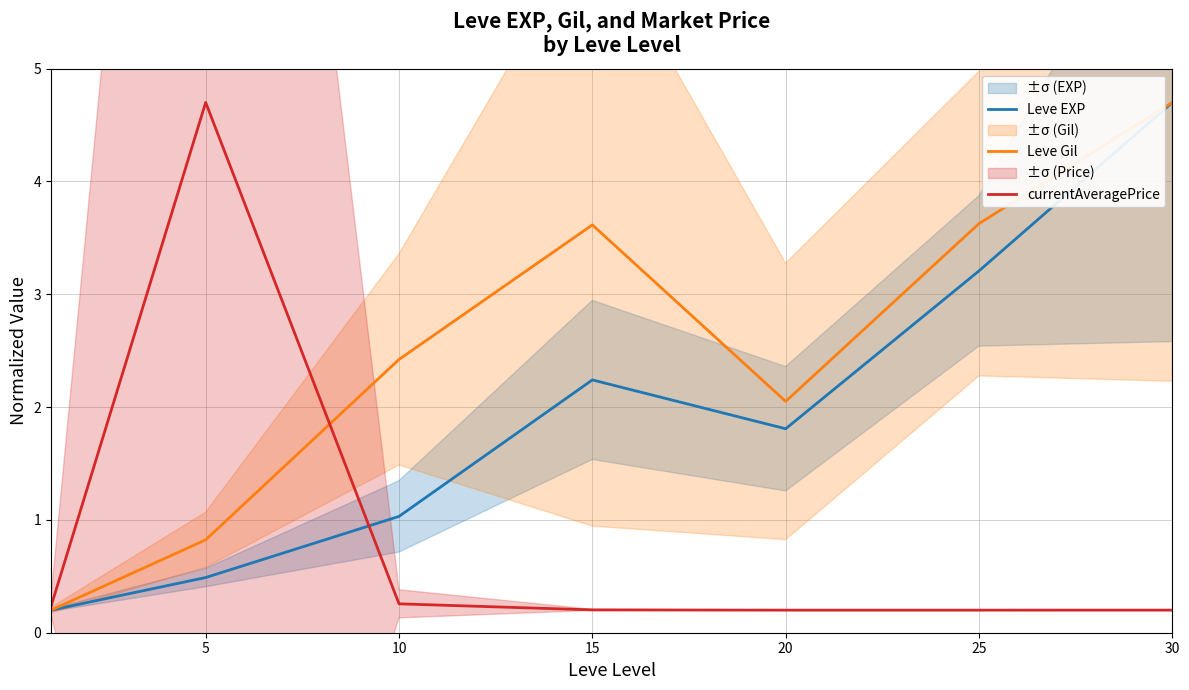

At which category is the sum across all series the highest?

30